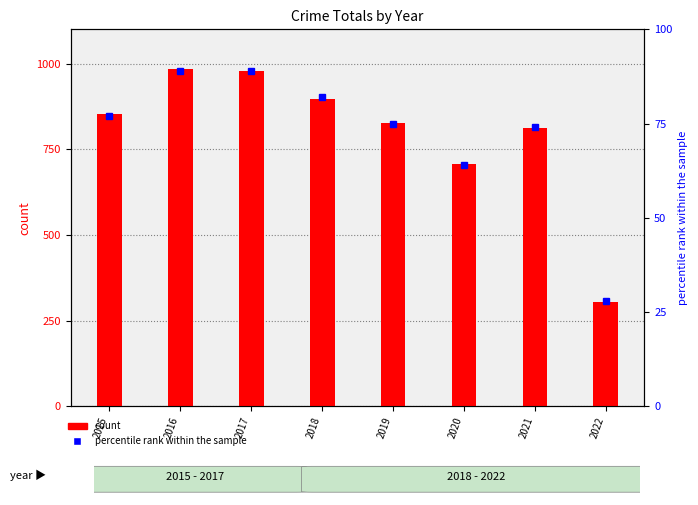

How many groups of bars are there?

8